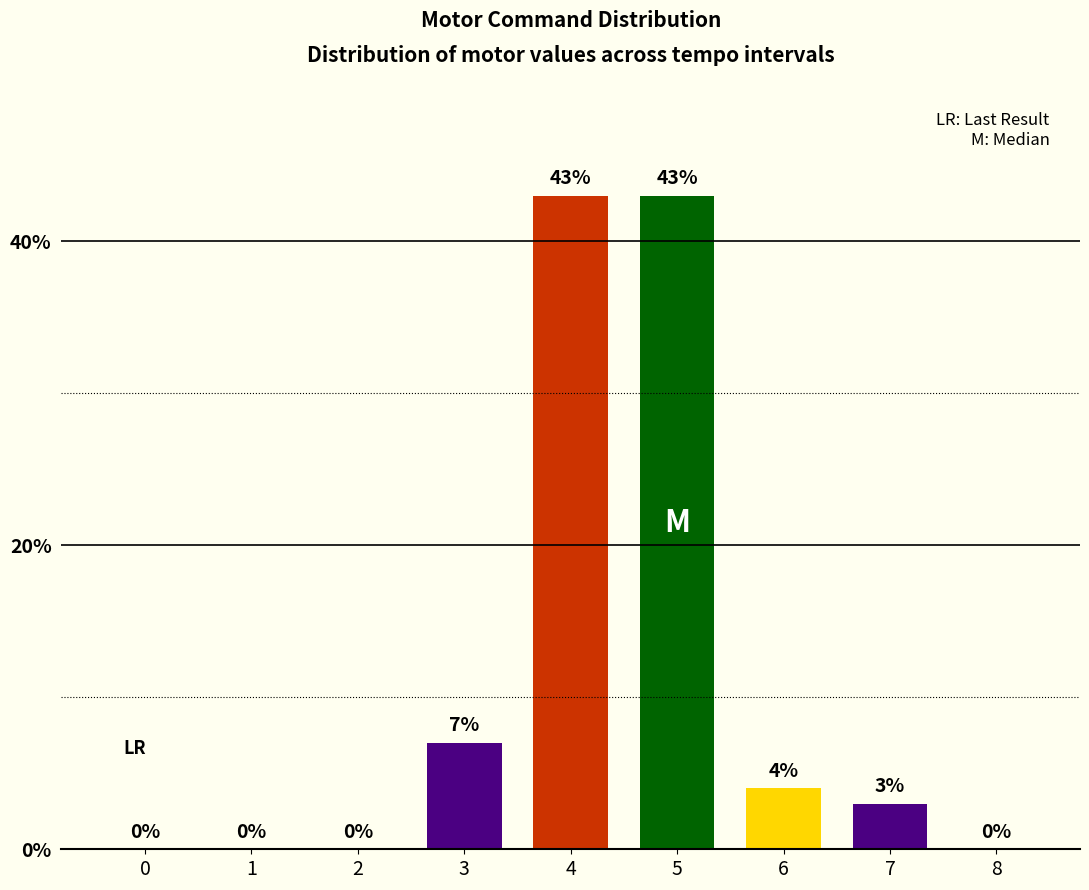

True or false: the data shows 19 at 2.

False